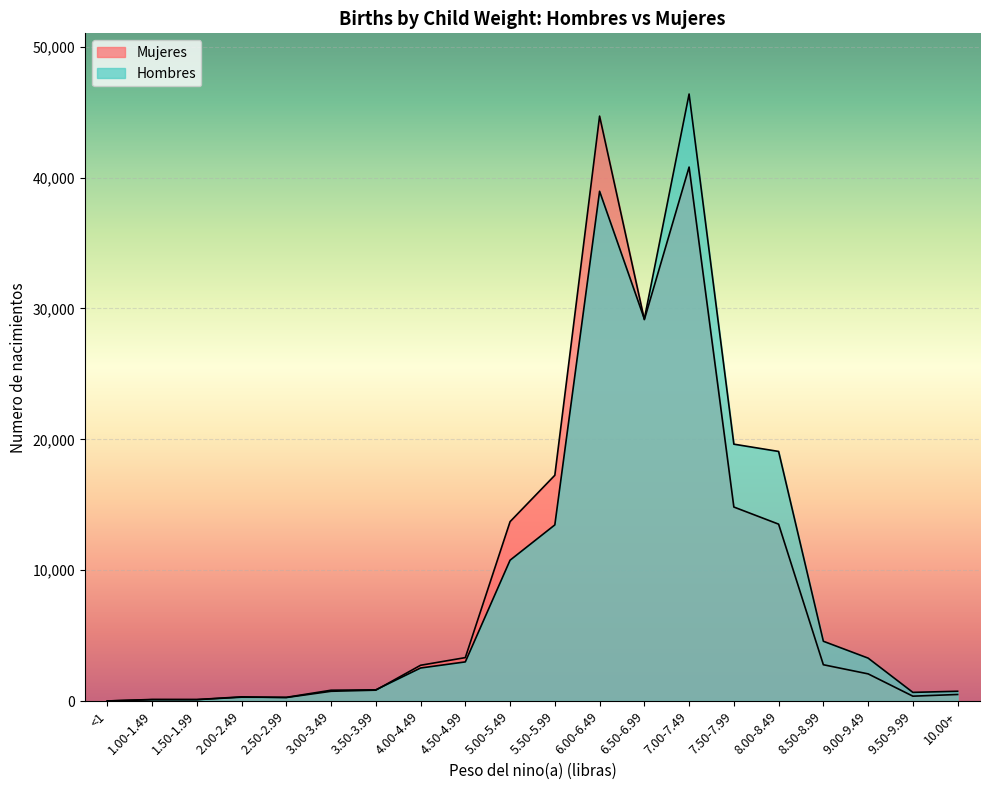

At how many categories does at least one series exceed 33494?

2